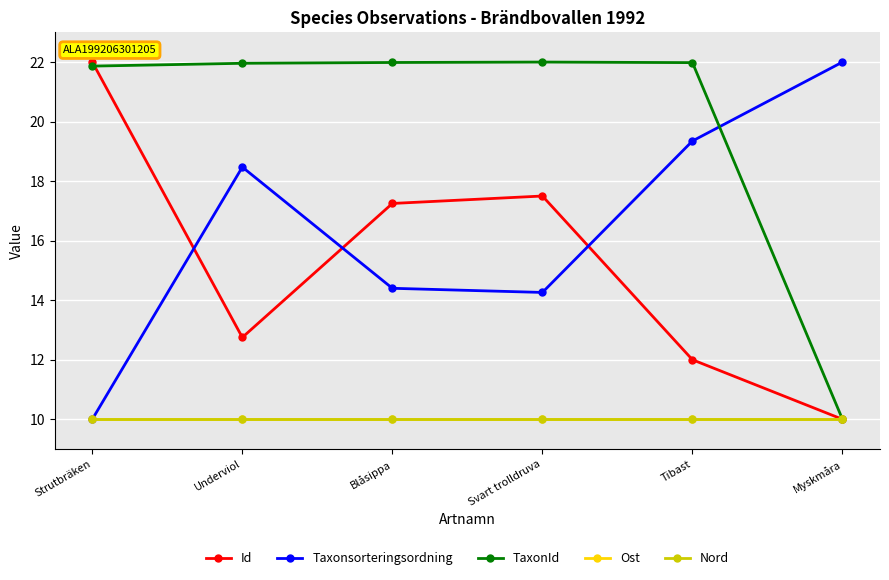

What position from the right is Underviol?

5